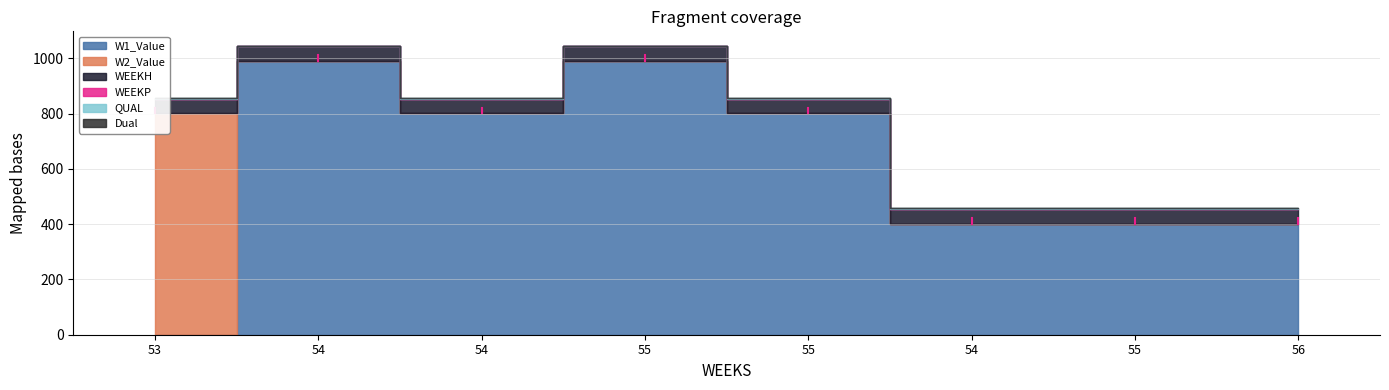

Between 54 and 55, which is larger?

54